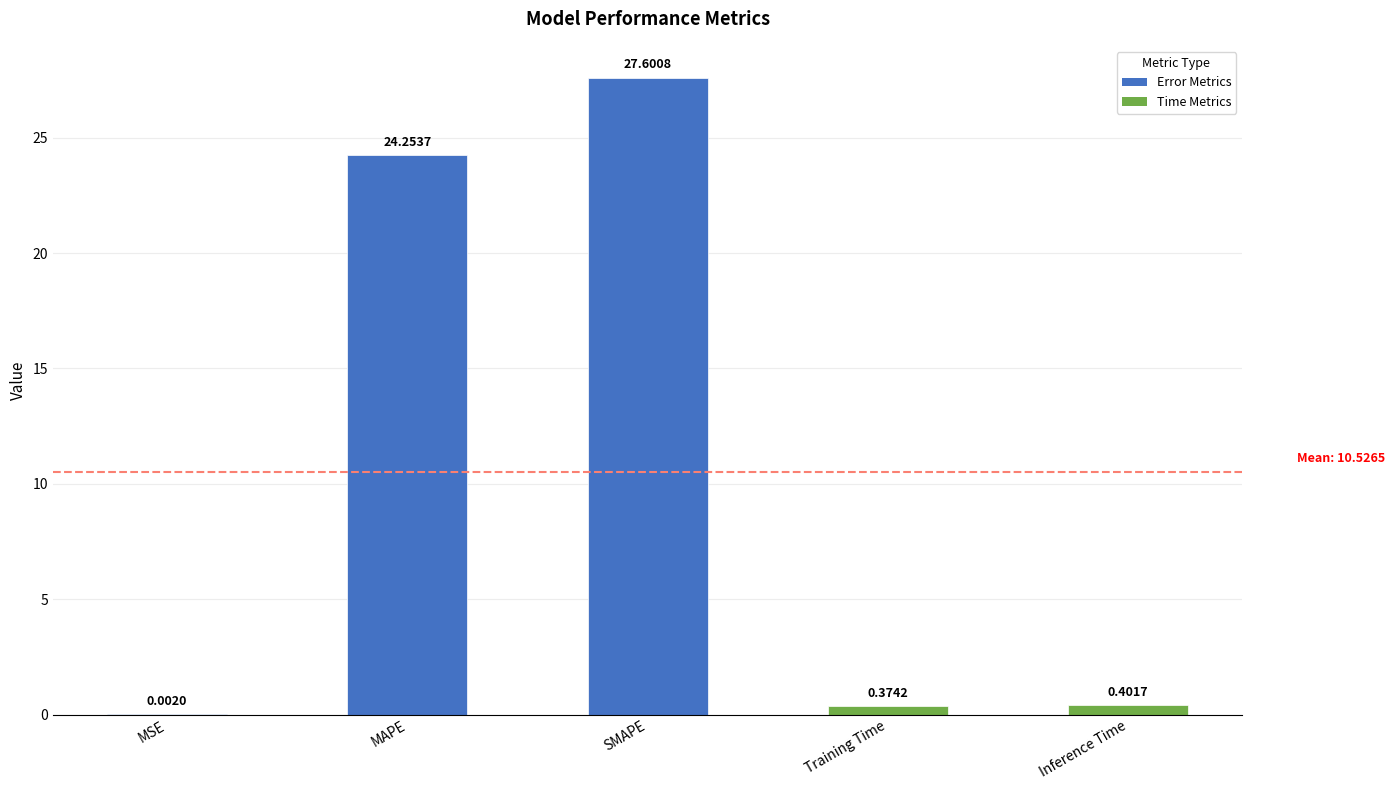

What is the change in value from MSE to SMAPE?

+27.6